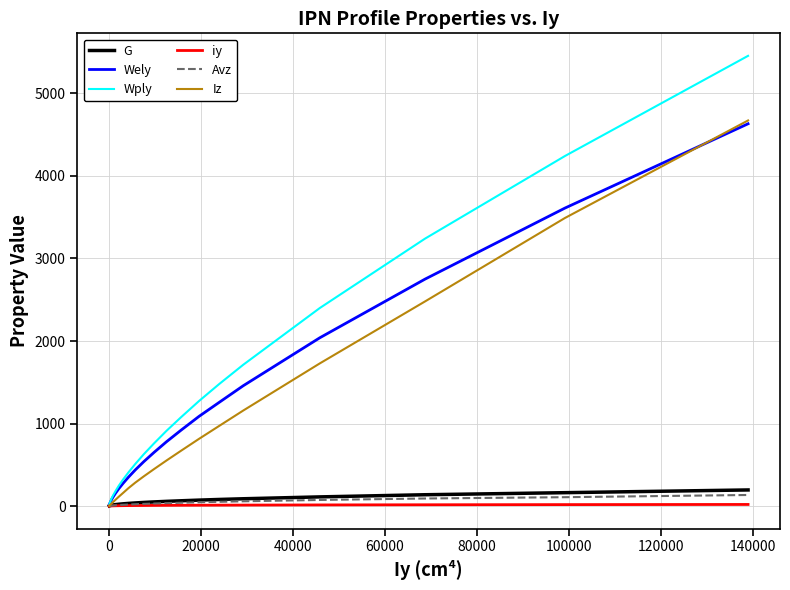

Which series has the largest range (max minus min)?

Wply